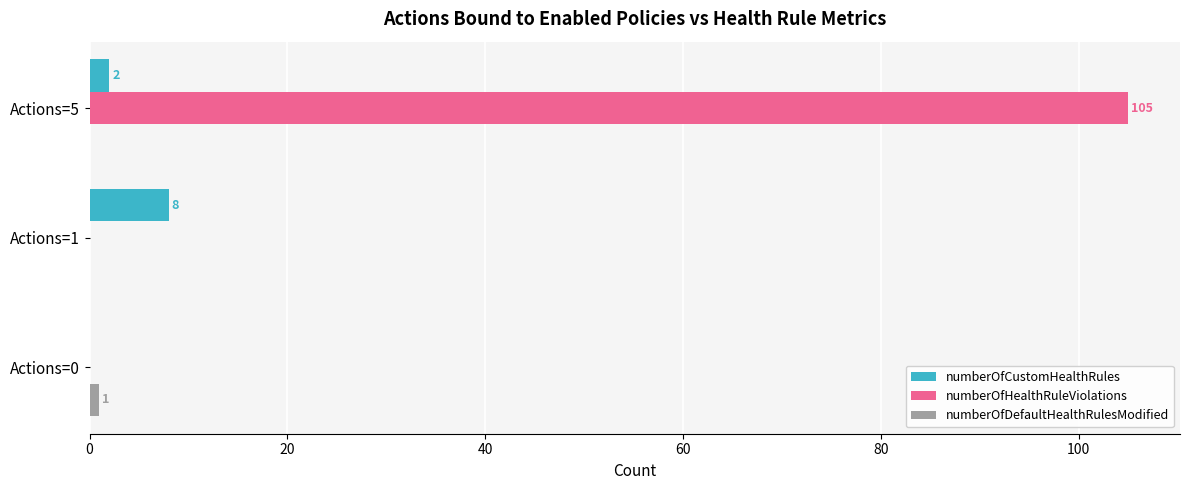

Which category has the highest value across all series?

Actions=5